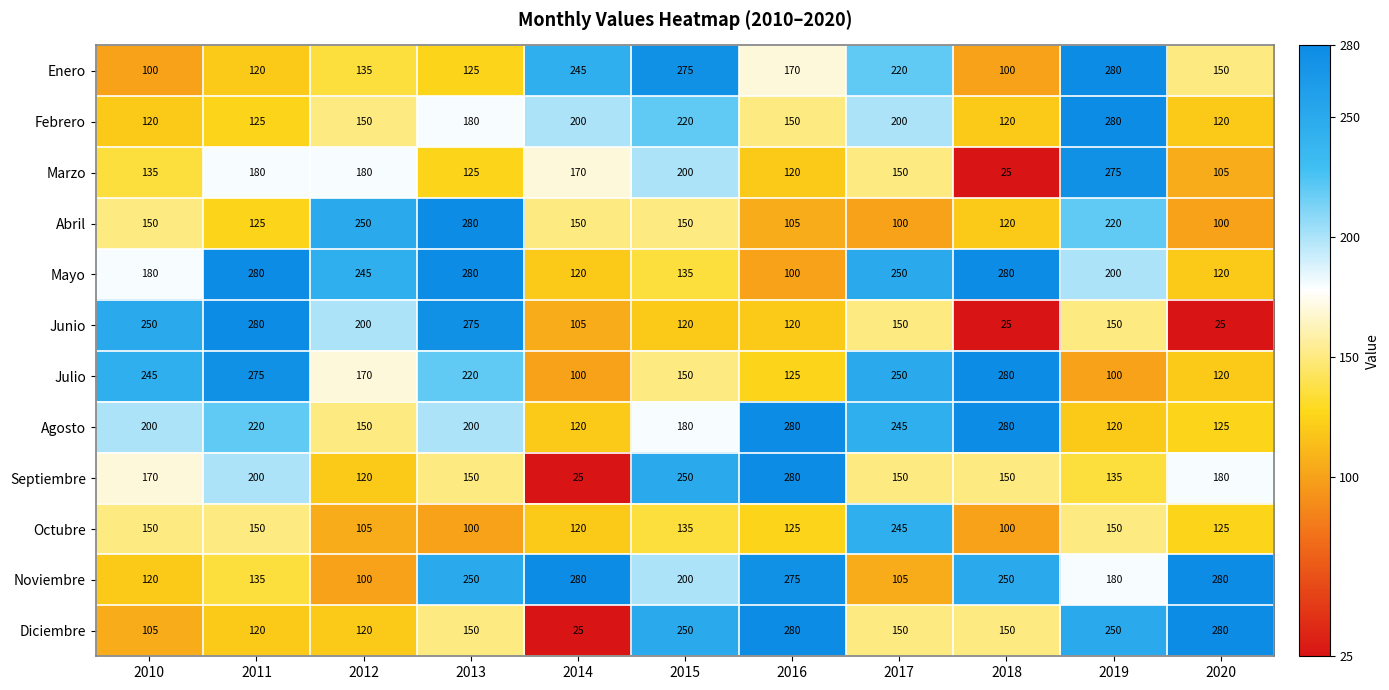

What is the spread (max minus min) of values at 2016?

180